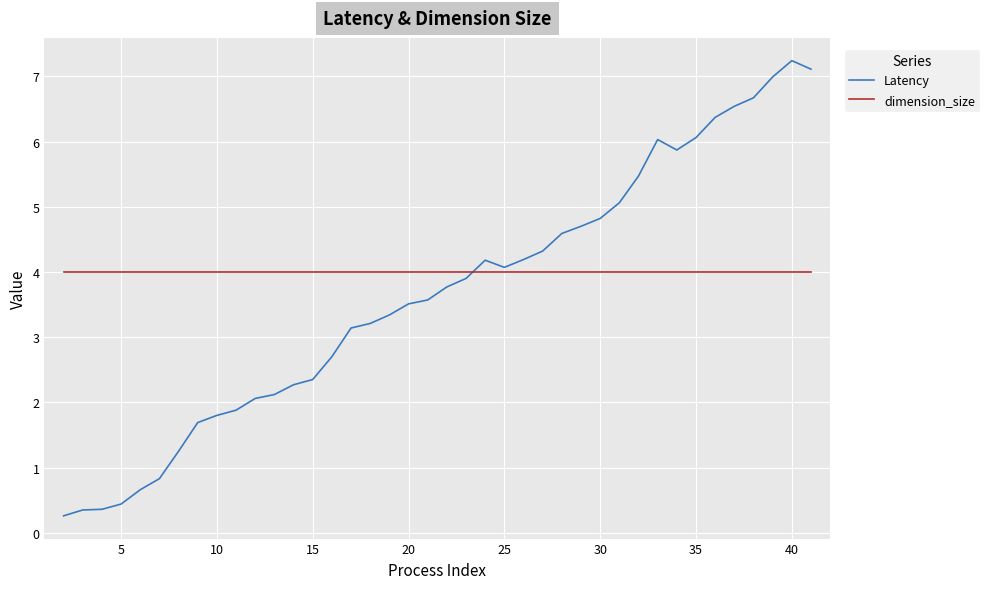

Which series has the widest spread of values?

Latency